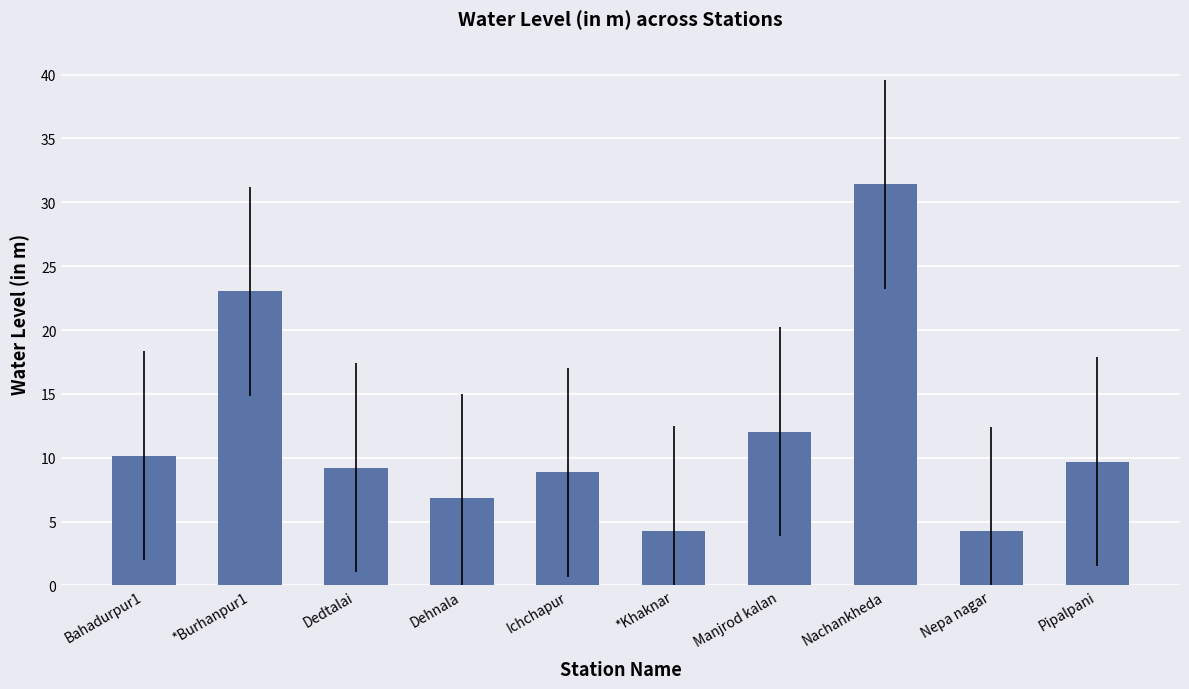

Are the bars grouped side by side (vs. stacked)?

No